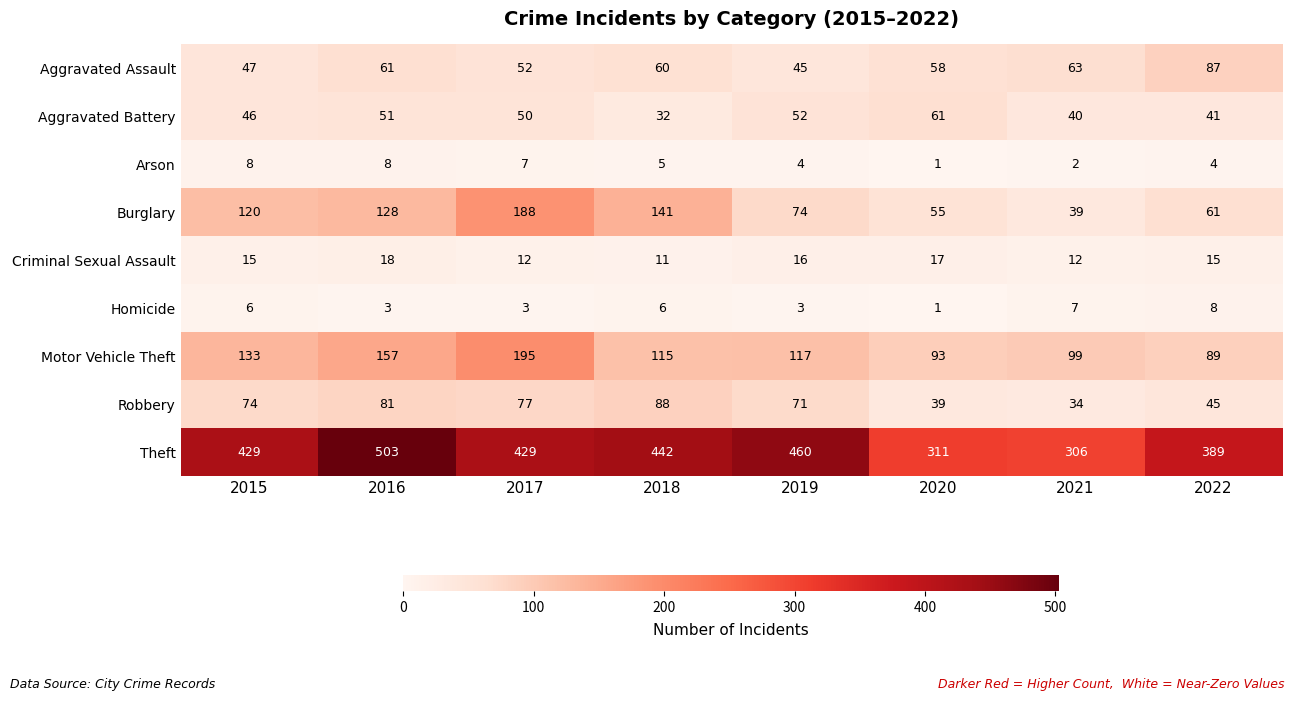

How many data points in Motor Vehicle Theft are less than 117?

4